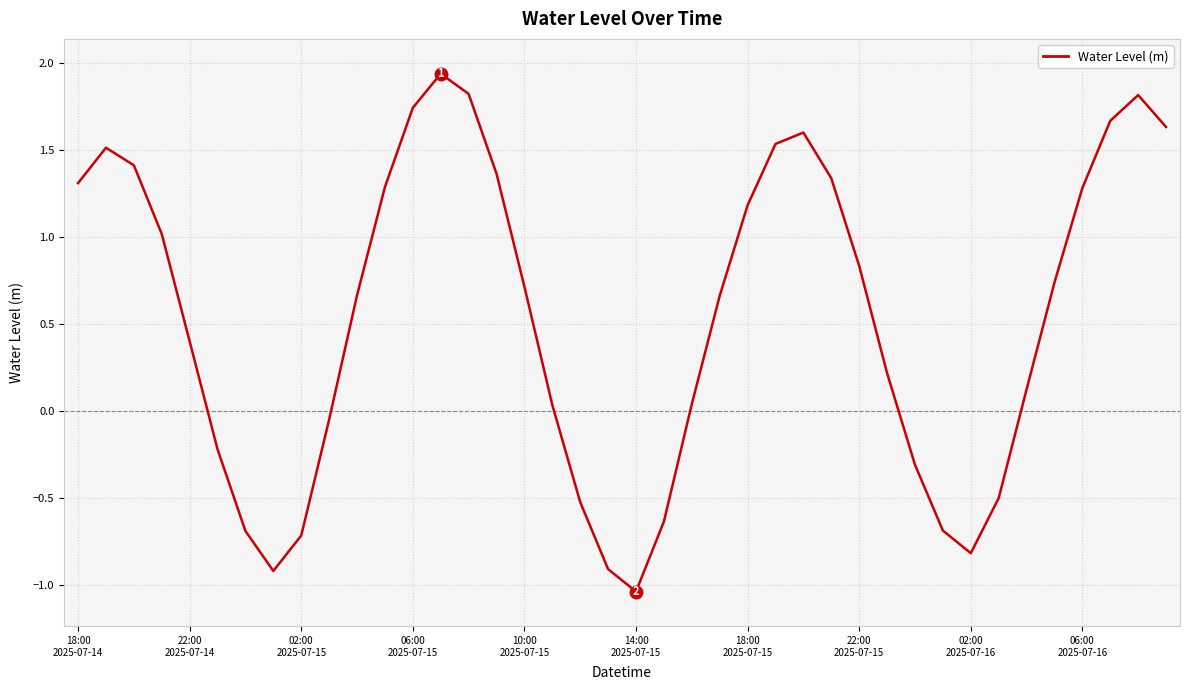

What is the difference between the second highest and second lowest values?

2.7